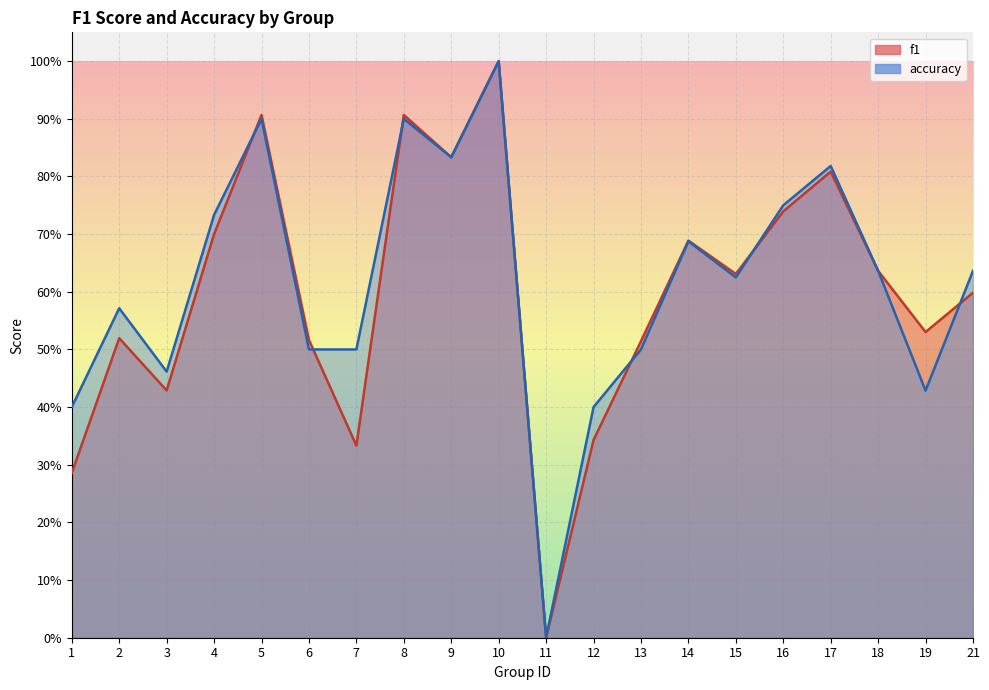

Reading left to right, transcribe all the data shown in this chart.

f1: 0.3	0.5	0.4	0.7	0.9	0.5	0.3	0.9	0.8	1.0	0.0	0.3	0.5	0.7	0.6	0.7	0.8	0.6	0.5	0.6
accuracy: 0.4	0.6	0.5	0.7	0.9	0.5	0.5	0.9	0.8	1.0	0.0	0.4	0.5	0.7	0.6	0.8	0.8	0.6	0.4	0.6